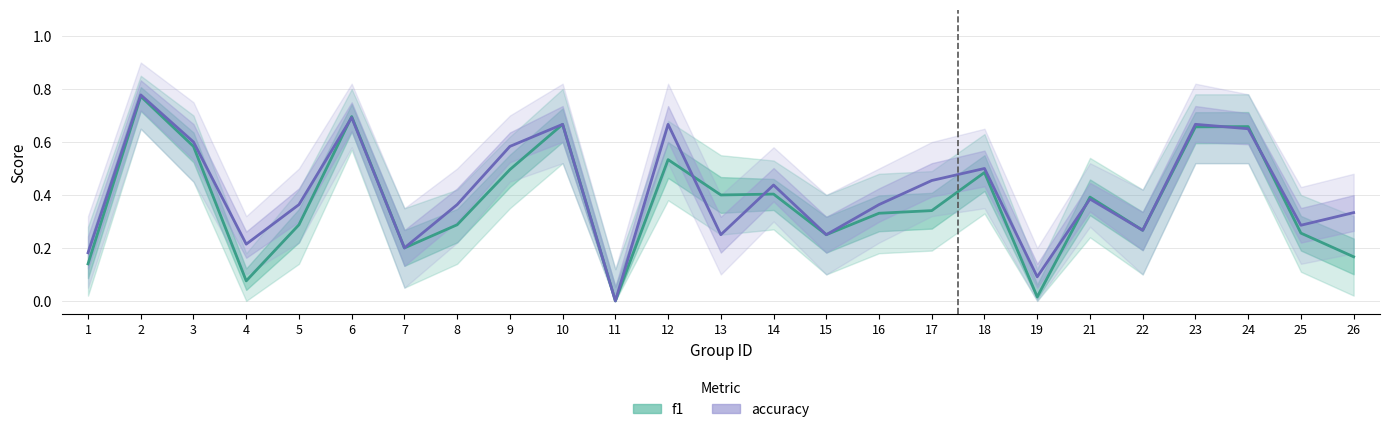

What are all the series names shown in the legend?

f1, accuracy